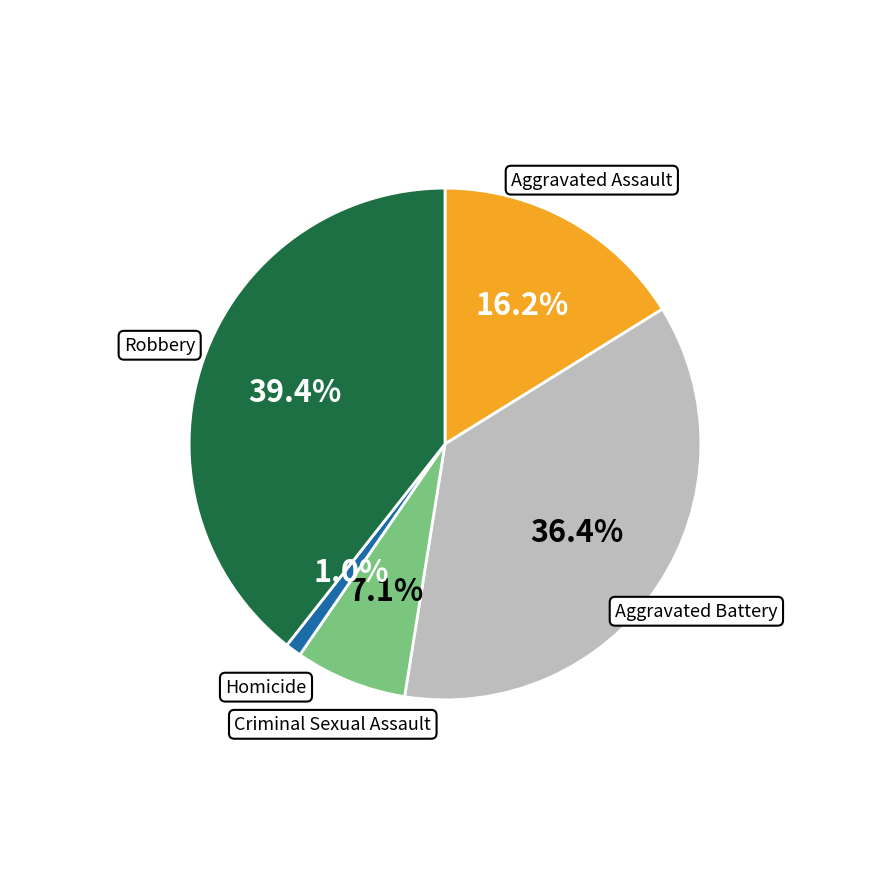

To the nearest percent, what is the difference between the Homicide and Criminal Sexual Assault slice percentages?

6%